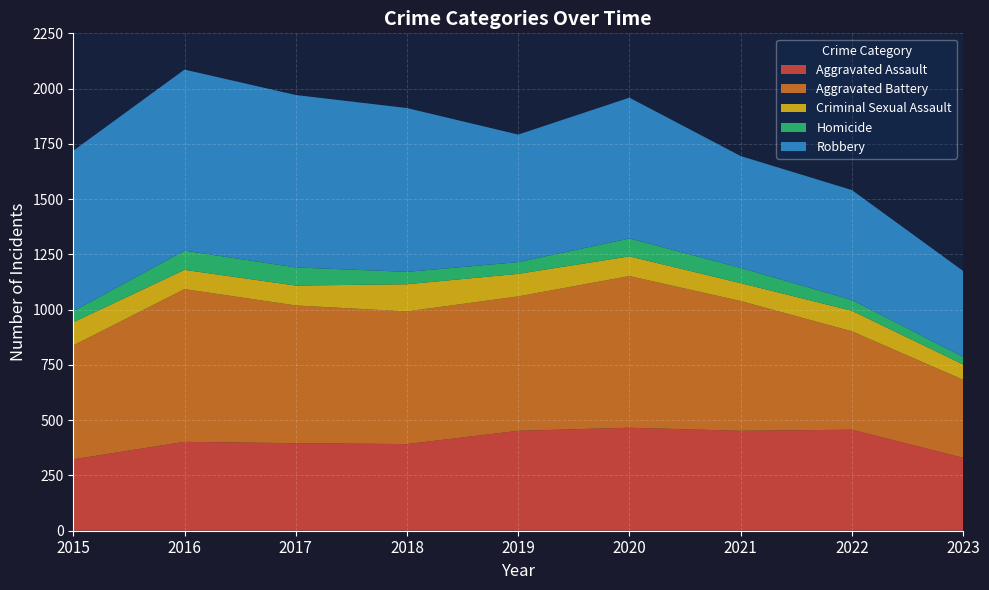

Reading left to right, what are all the values shown in this chart?

Aggravated Assault: 2015=323	2016=402	2017=396	2018=392	2019=452	2020=466	2021=452	2022=457	2023=330
Aggravated Battery: 2015=515	2016=691	2017=623	2018=600	2019=608	2020=686	2021=587	2022=445	2023=353
Criminal Sexual Assault: 2015=105	2016=87	2017=90	2018=123	2019=102	2020=89	2021=81	2022=93	2023=69
Homicide: 2015=50	2016=87	2017=82	2018=56	2019=53	2020=81	2021=69	2022=49	2023=34
Robbery: 2015=726	2016=819	2017=780	2018=741	2019=577	2020=637	2021=506	2022=497	2023=389